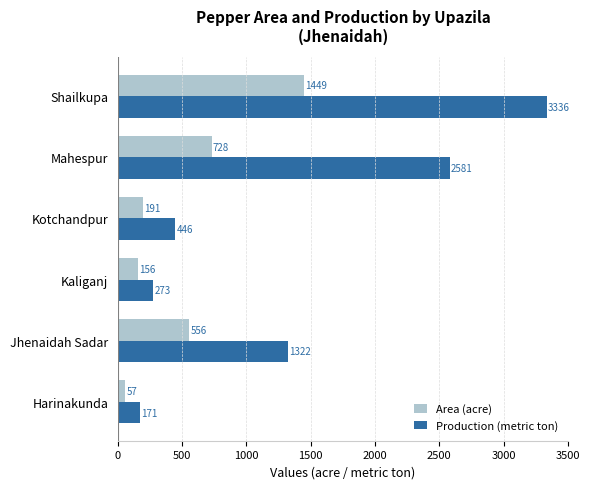

What is the sum of all Production (metric ton) values?

8129